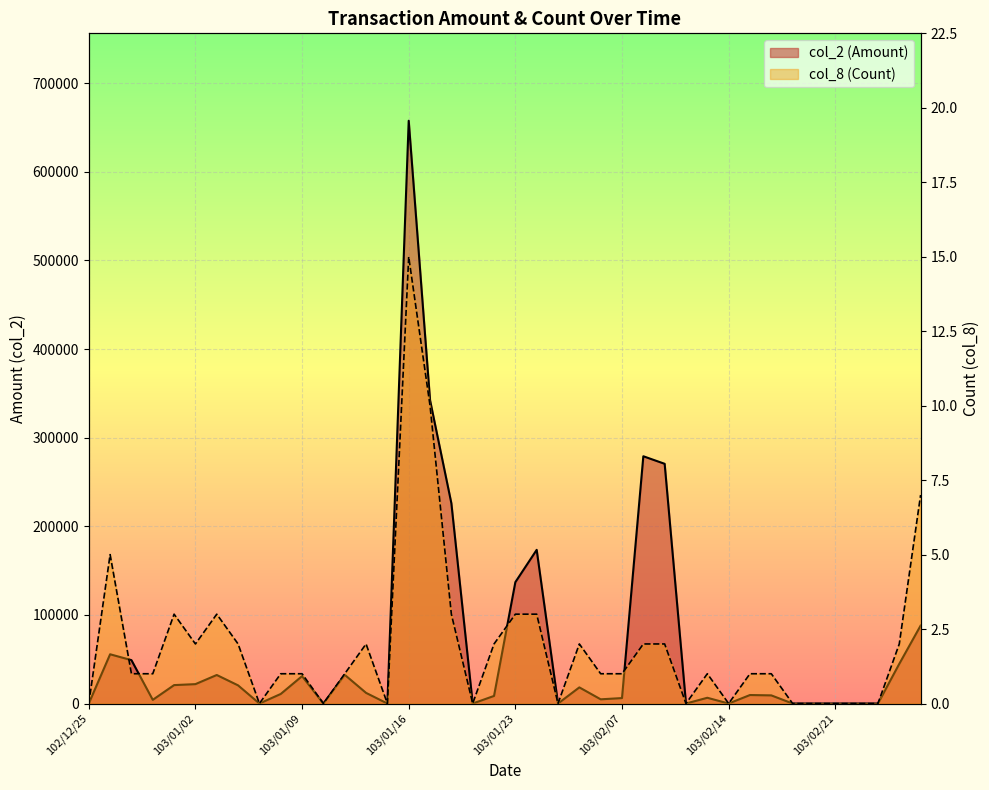

Between 103/02/13 and 102/12/27, which is larger?

102/12/27